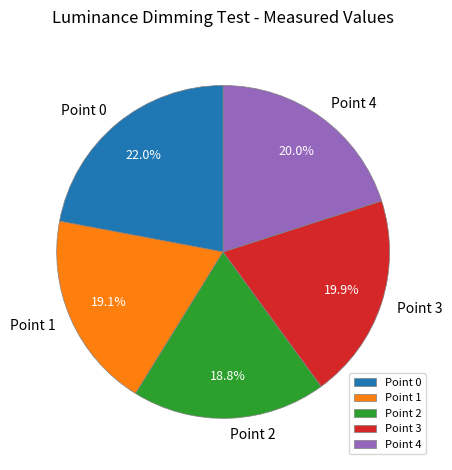

Which slice is the largest?

Point 0